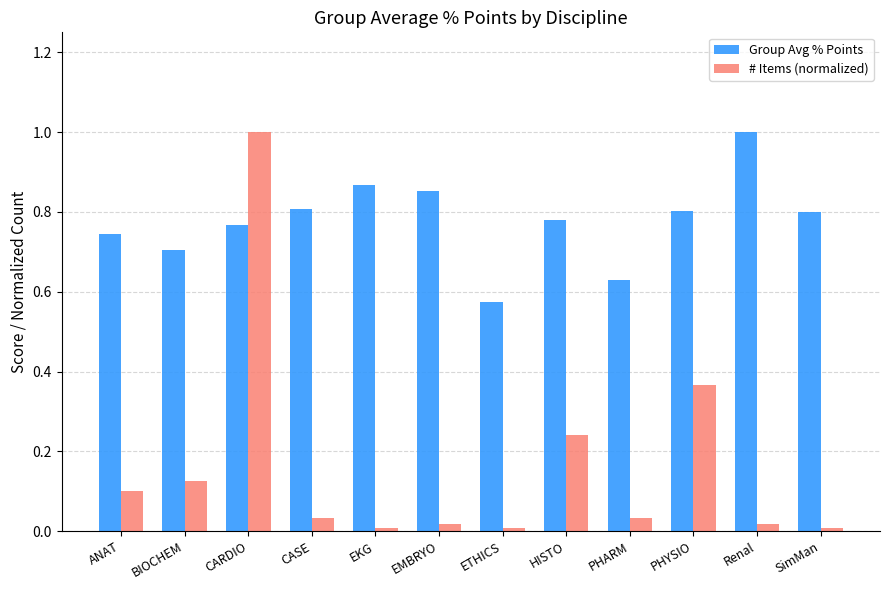

Between BIOCHEM and PHYSIO, which series saw the biggest shift?

# Items (normalized)